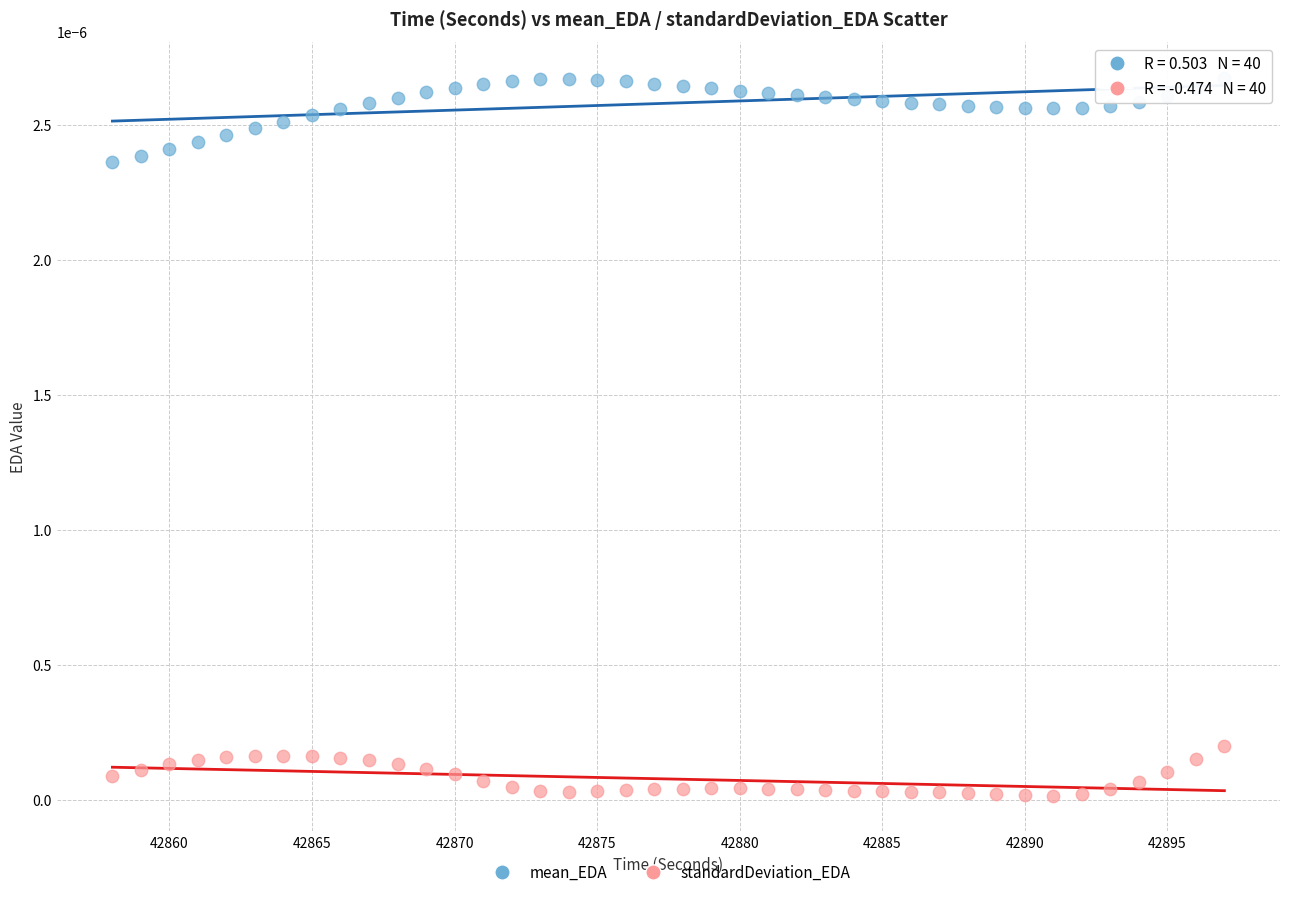

Across all data points, what is the range of X values (max minus min)?

39.0